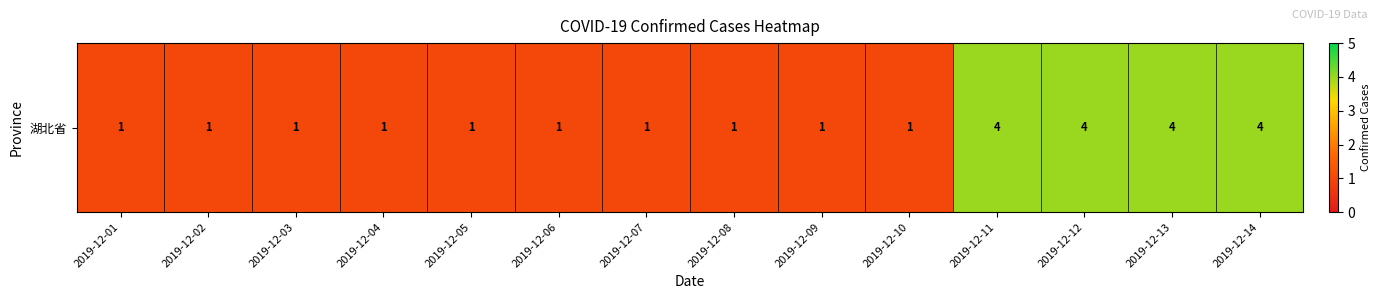

Count the number of values greater than 1.

4